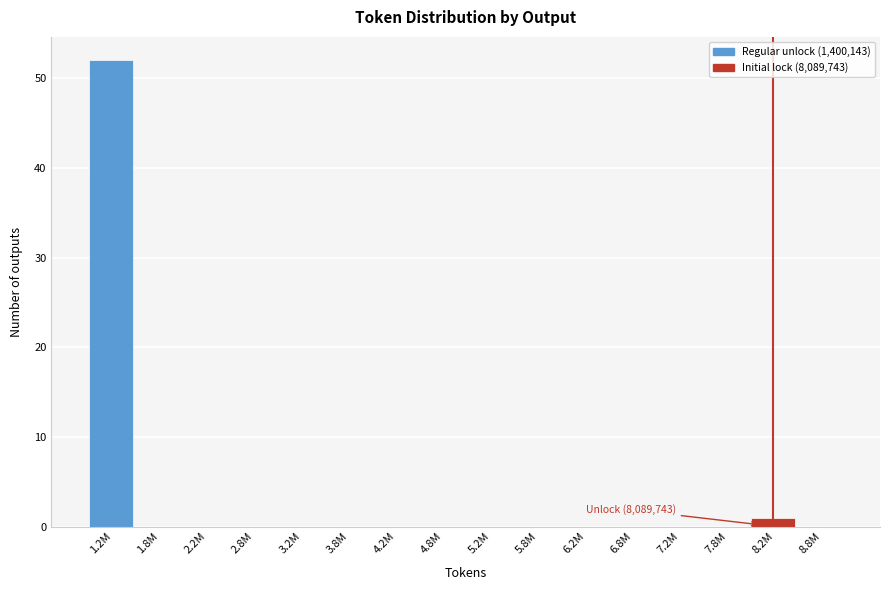

Reading left to right, list all the values displayed in this chart.

1.2M=52	1.8M=0	2.2M=0	2.8M=0	3.2M=0	3.8M=0	4.2M=0	4.8M=0	5.2M=0	5.8M=0	6.2M=0	6.8M=0	7.2M=0	7.8M=0	8.2M=1	8.8M=0